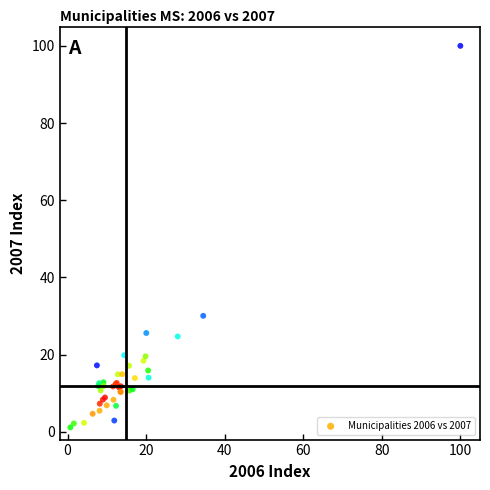

What Y value in the scatter plot is closest to 50?

30.1